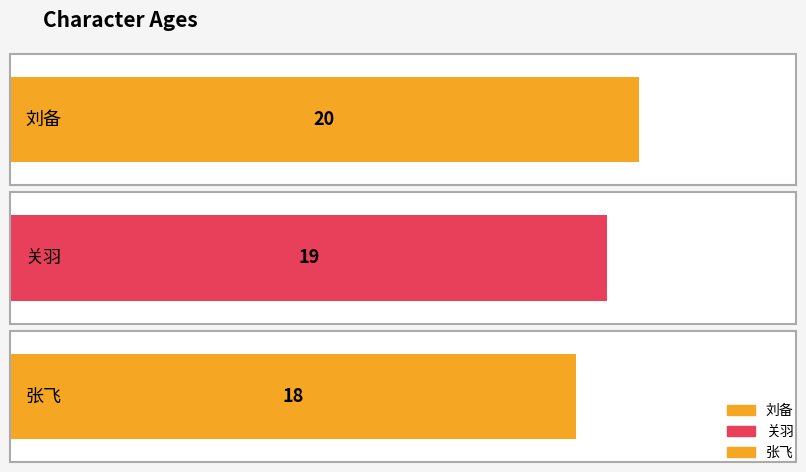

Rank the categories by value from highest to lowest.

刘备, 关羽, 张飞